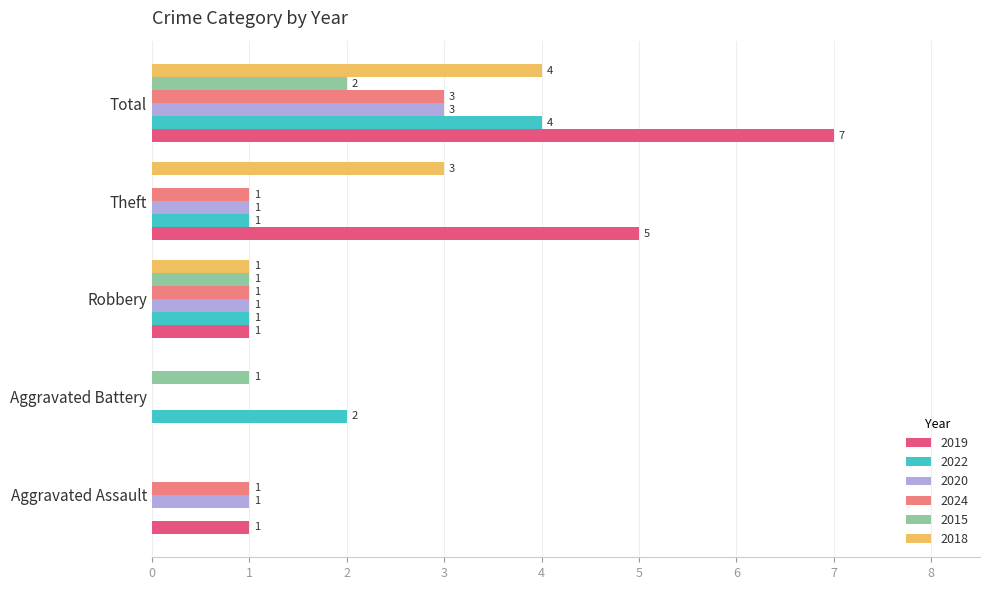

Where is 2018 nearest to the value 2?

Robbery